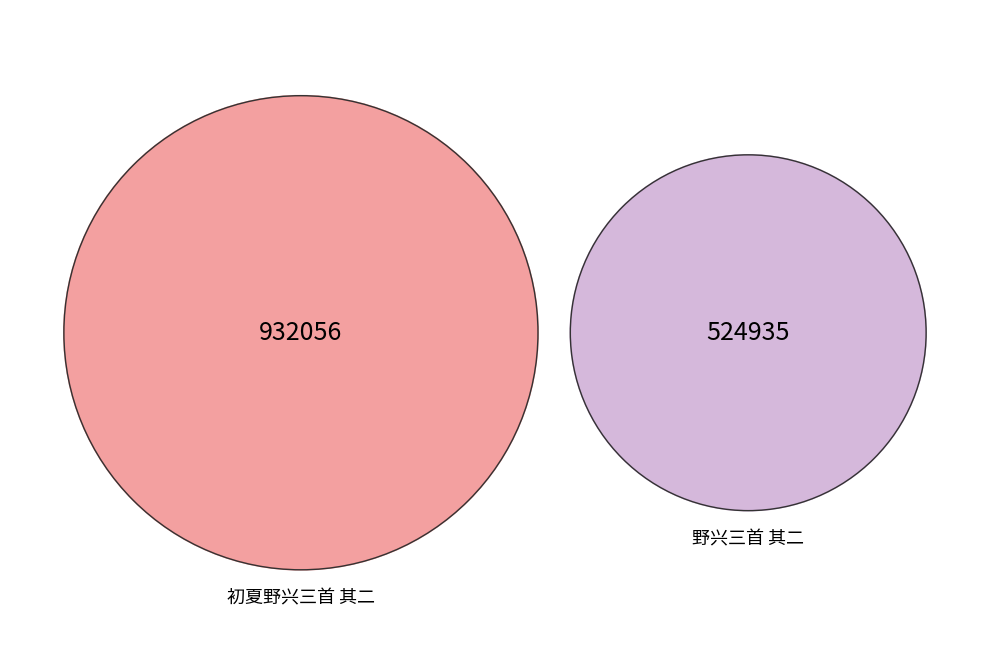

How much of the chart is everything except 野兴三首 其二?

64.0%